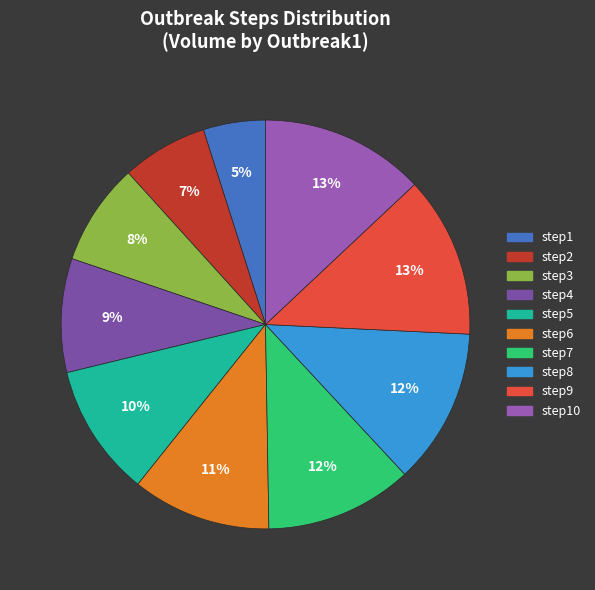

Is there a majority slice in this chart?

No